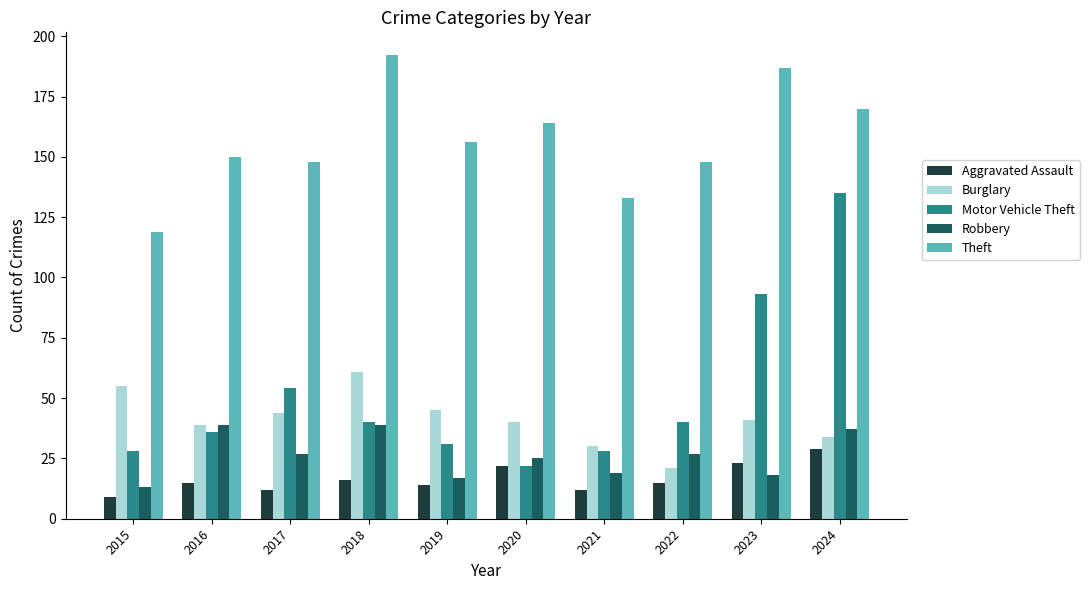

What are all the series names shown in the legend?

Aggravated Assault, Burglary, Motor Vehicle Theft, Robbery, Theft